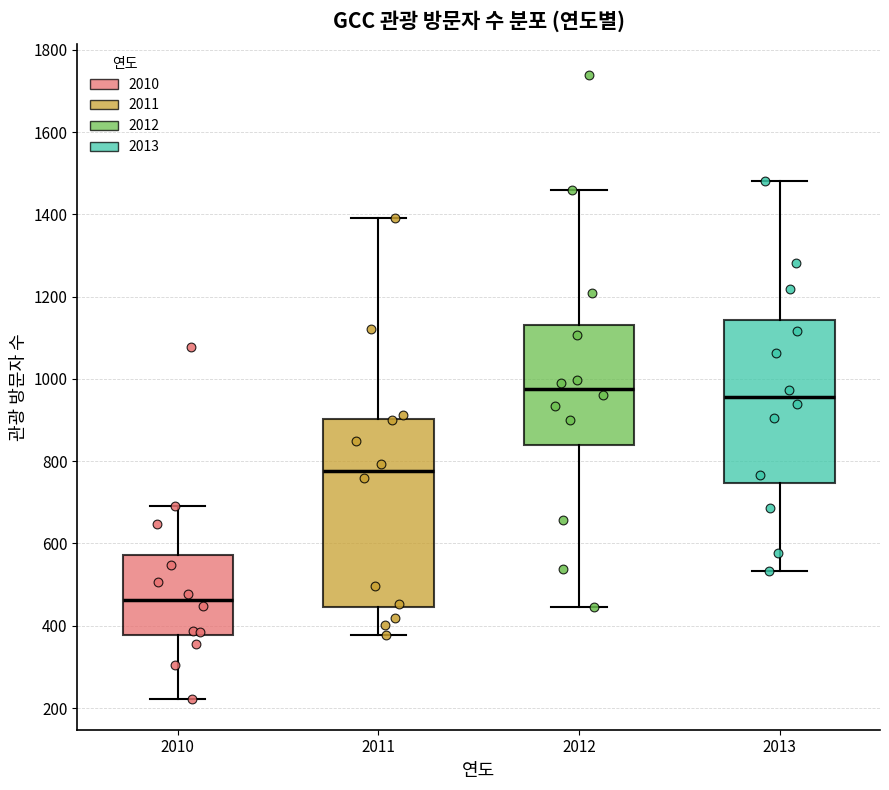

Where is the lower edge of the box at x = 2011 on the y-axis? The values are not printed on the chart, so give them approximately, as read against the axis.

440